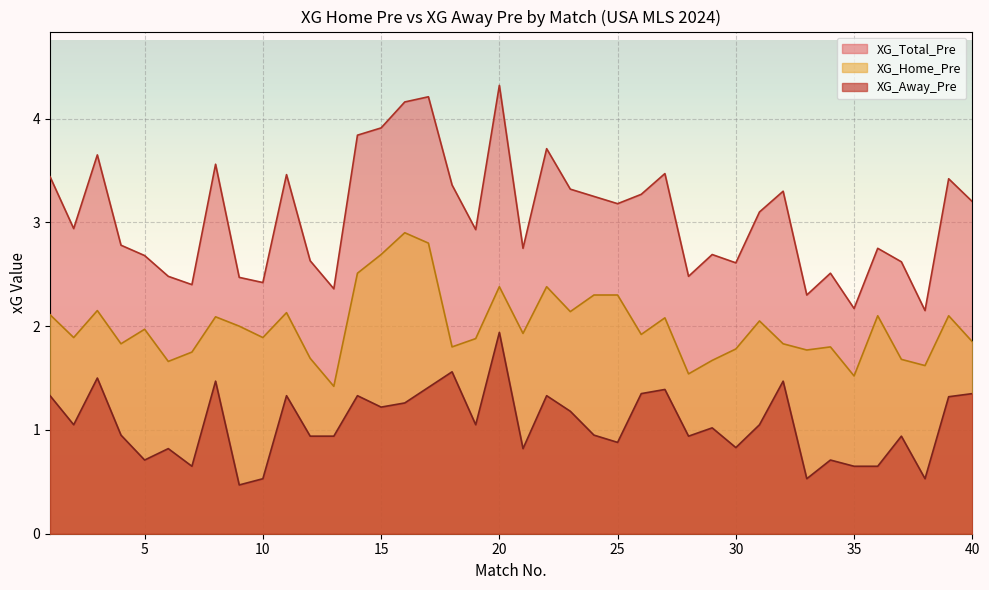

True or false: XG_Away_Pre and XG_Home_Pre cross at least once.

False